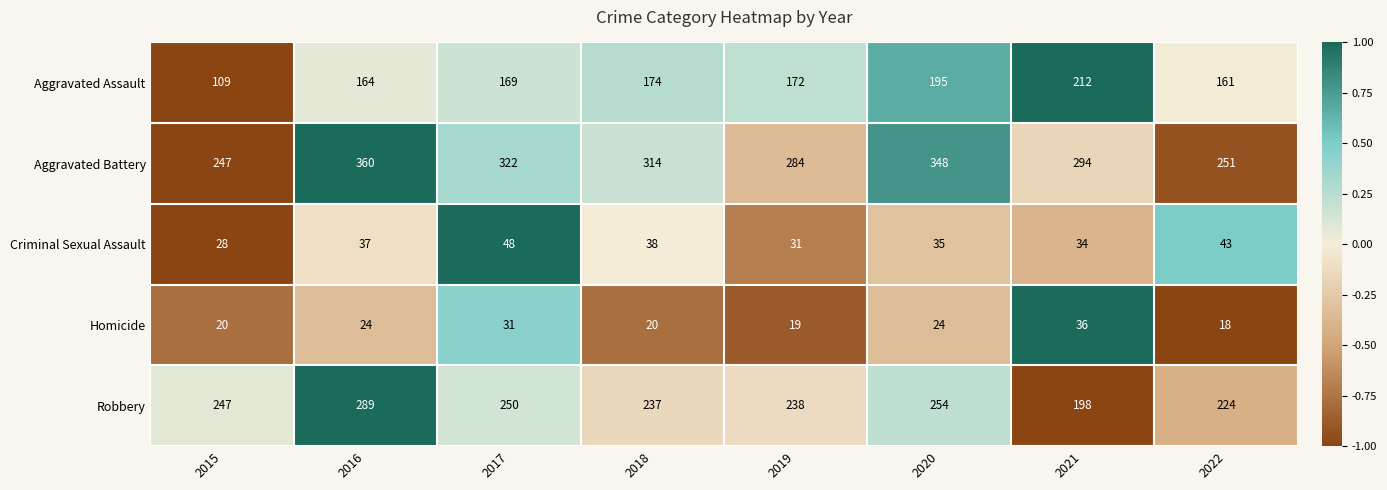

Which category has the highest value across all series?

2016